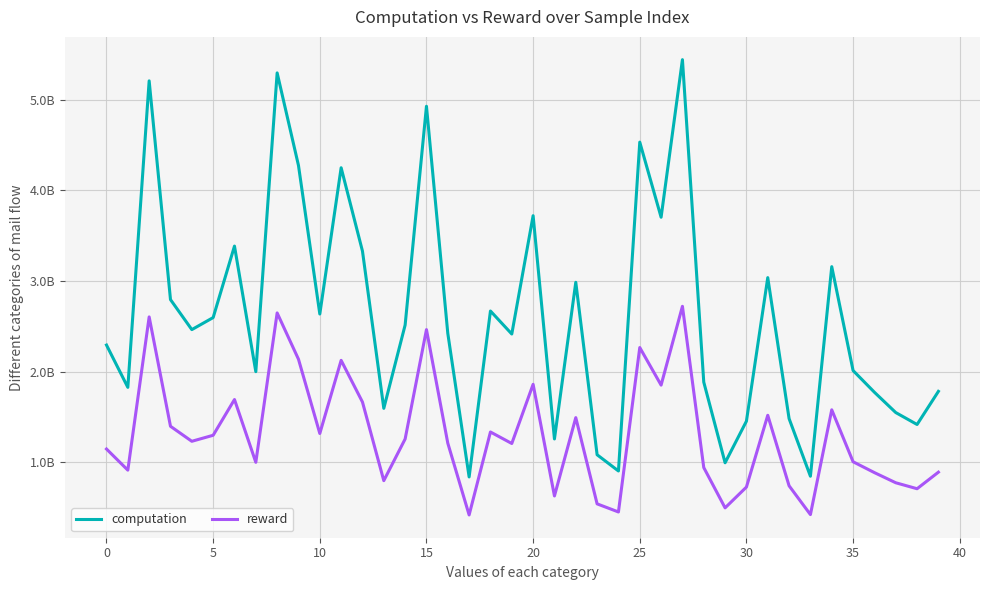

Is this an area chart (filled region under the line)?

No